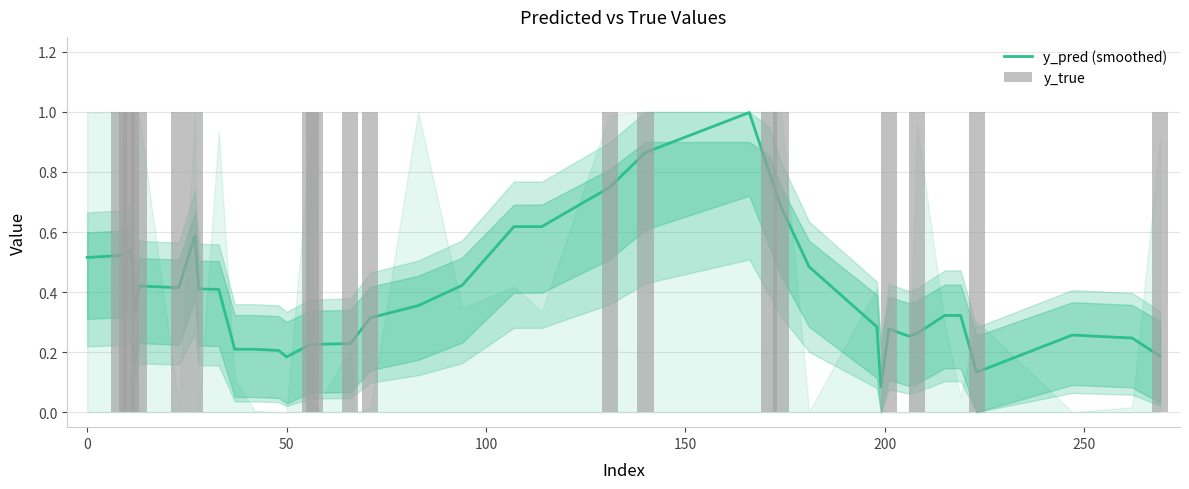

What is the label of the 16th bar from the left?

15